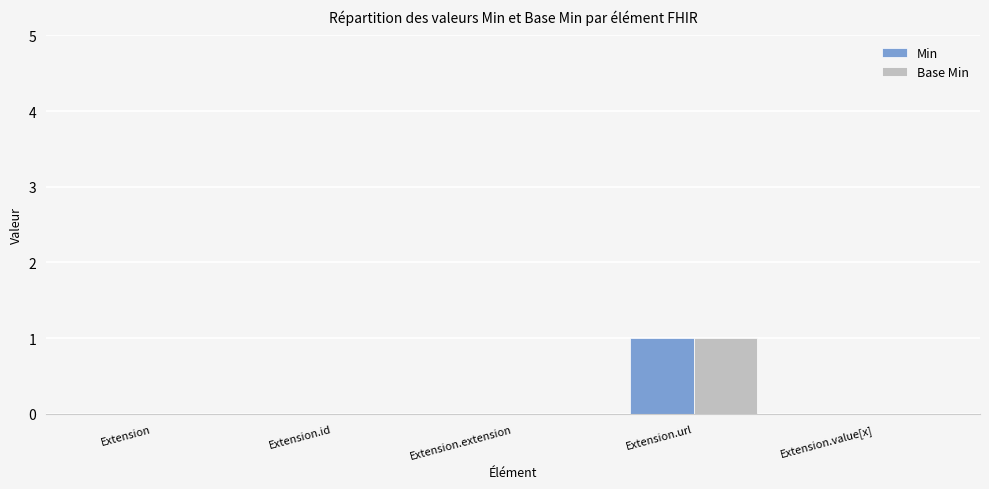

The value of Min at Extension is 0. True or false?

True